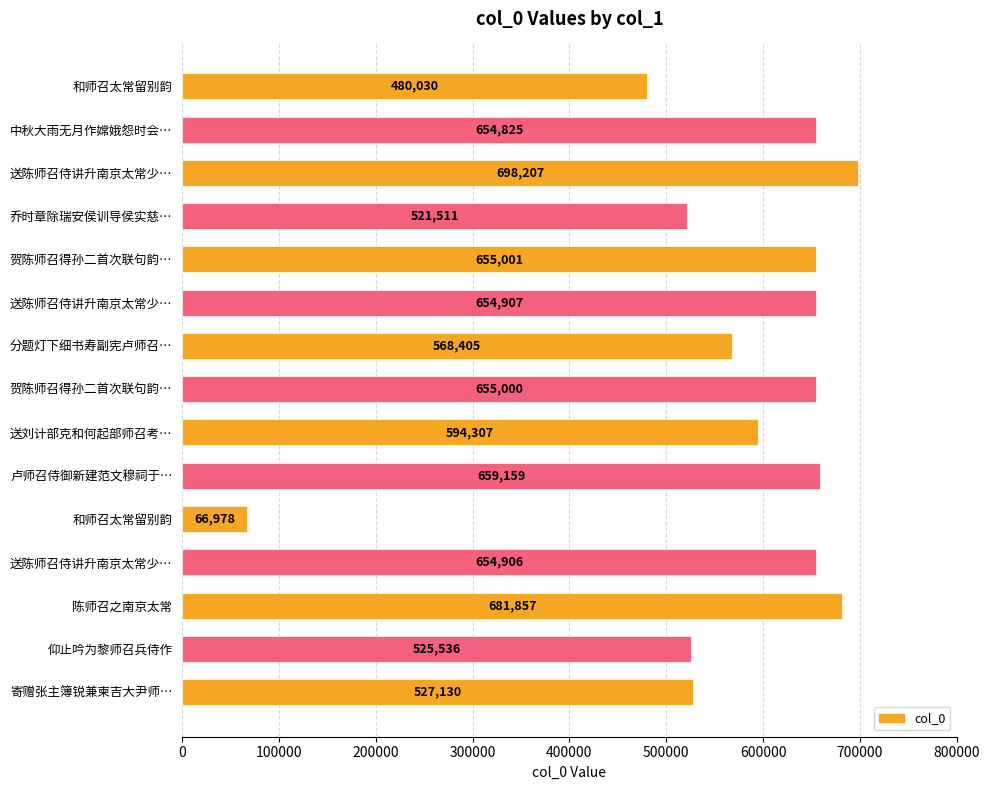

How many bars are there in total?

15